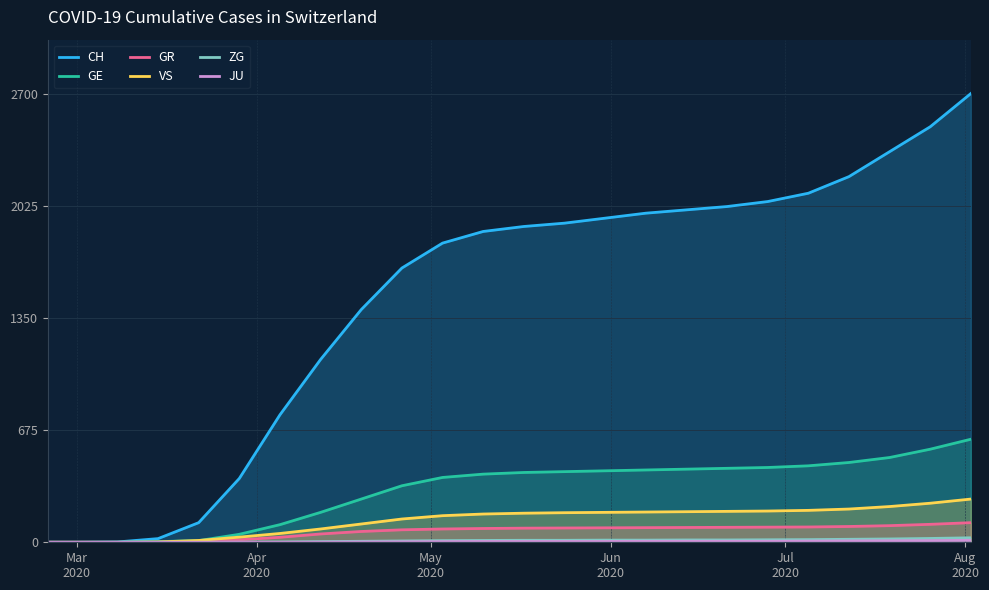

True or false: GR and JU intersect in this chart.

False